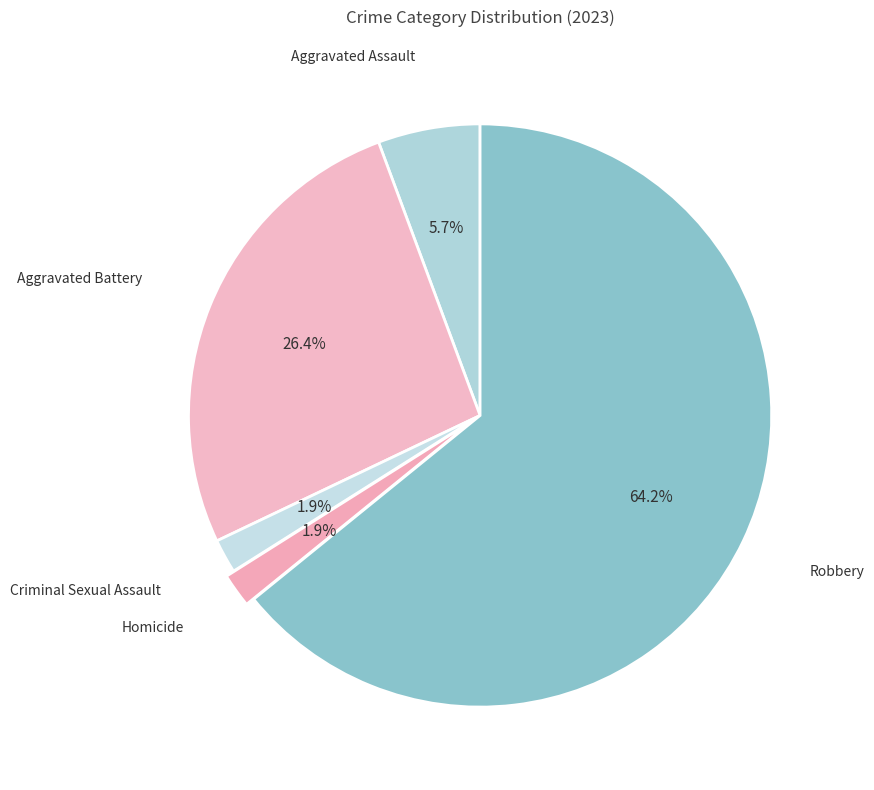

How many segments does this pie chart have?

5